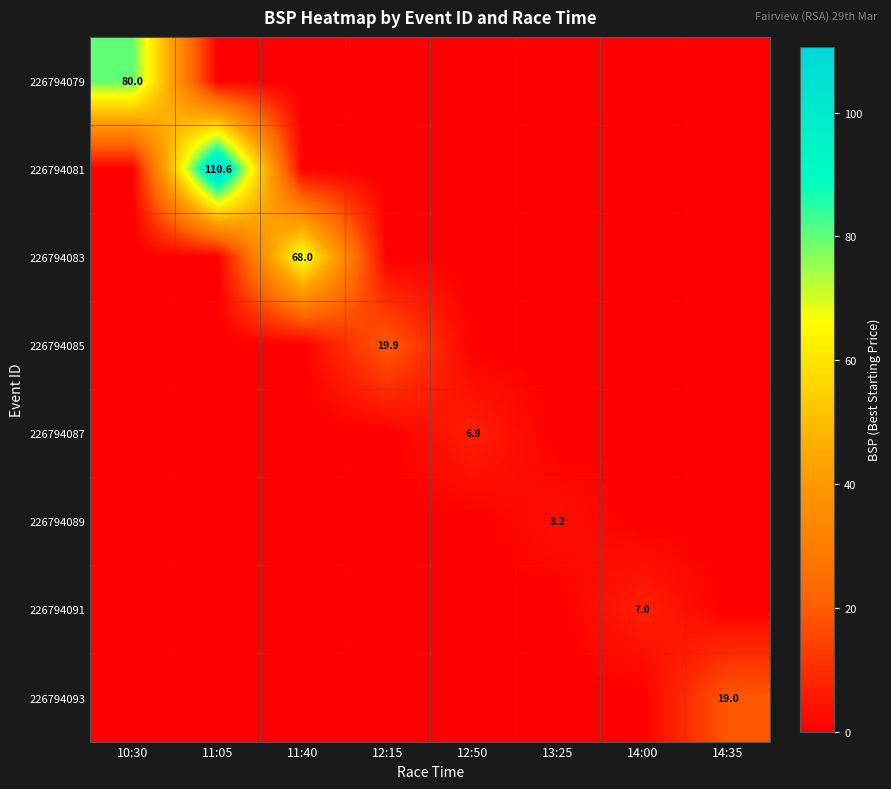

True or false: 226794089 has a value of 1.0 at 12:50.

False